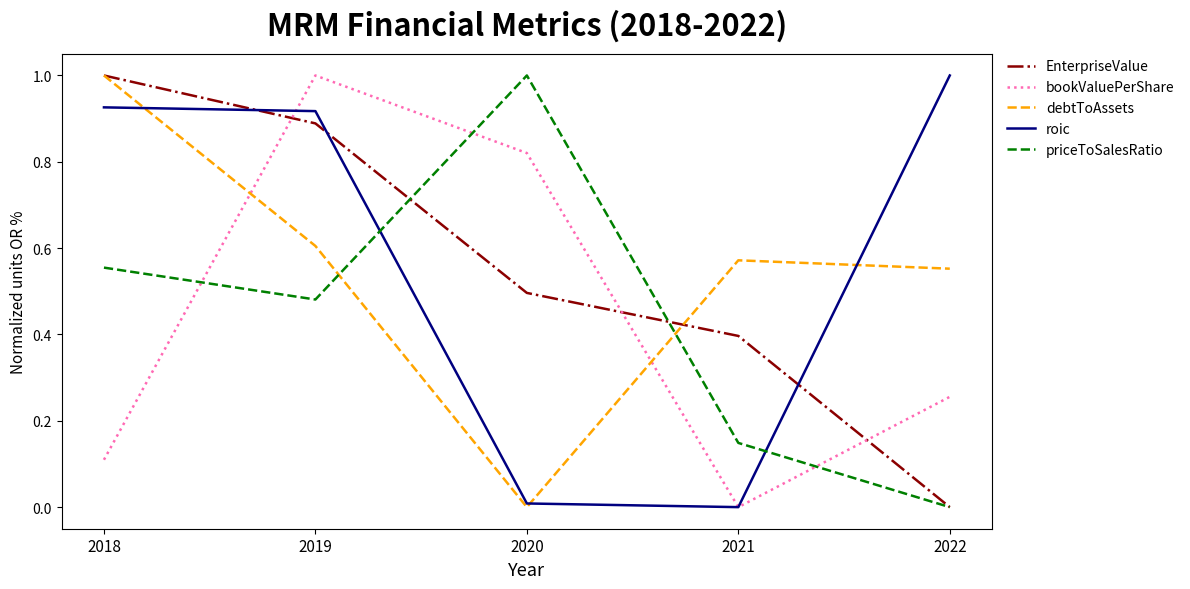

After their last crossing, which series has the higher values: debtToAssets or EnterpriseValue?

debtToAssets